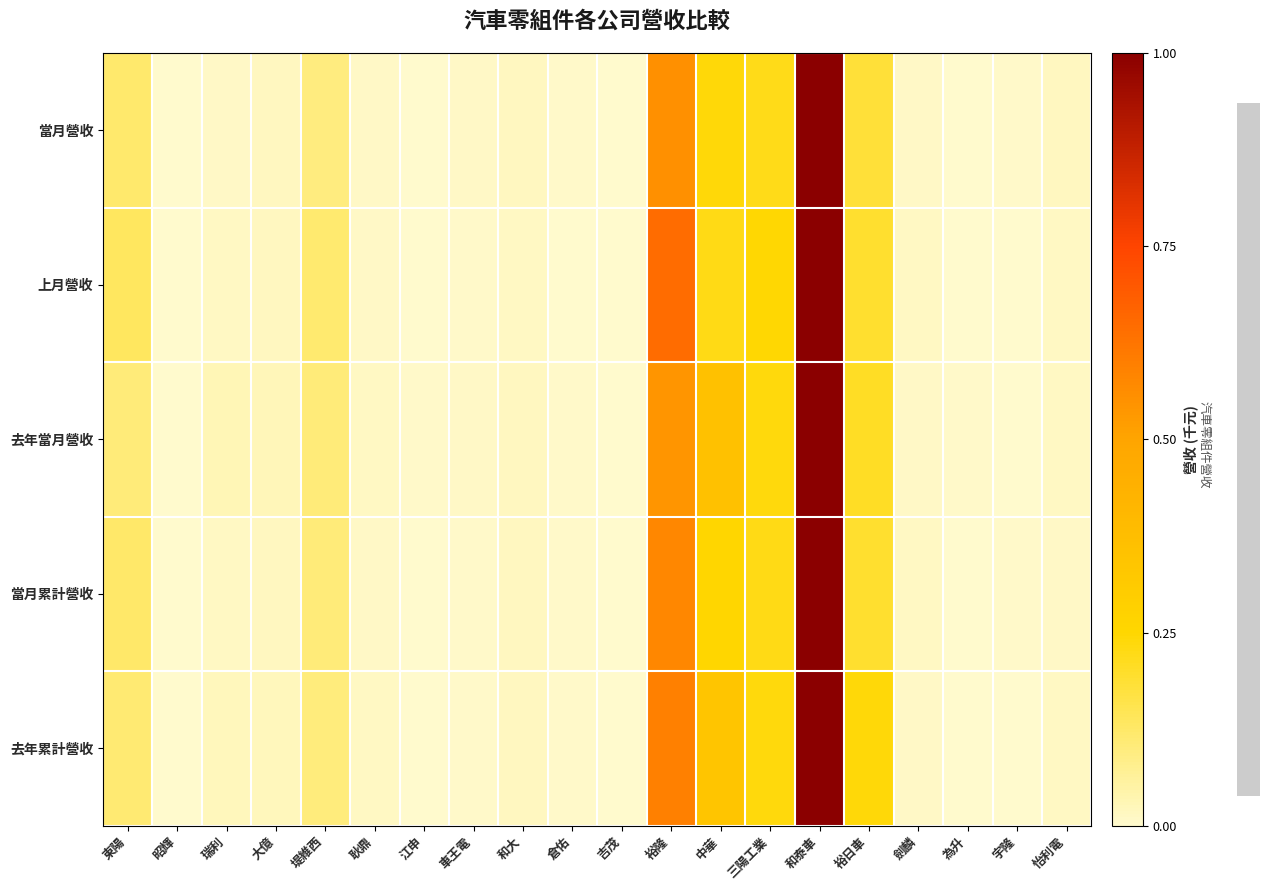

Rank the series by their maximum value, from highest to lowest.

當月累計營收, 去年累計營收, 當月營收, 上月營收, 去年當月營收